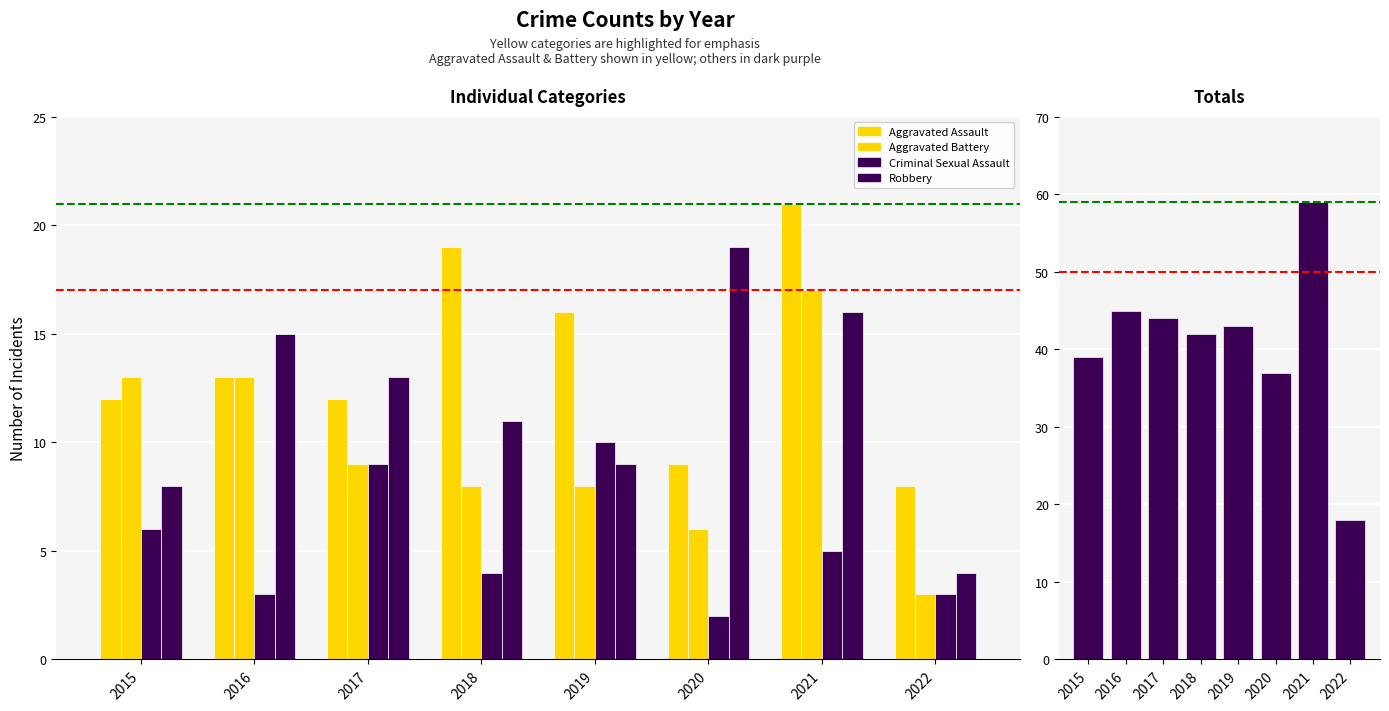

True or false: Criminal Sexual Assault has a value of 10 at 2019.

True